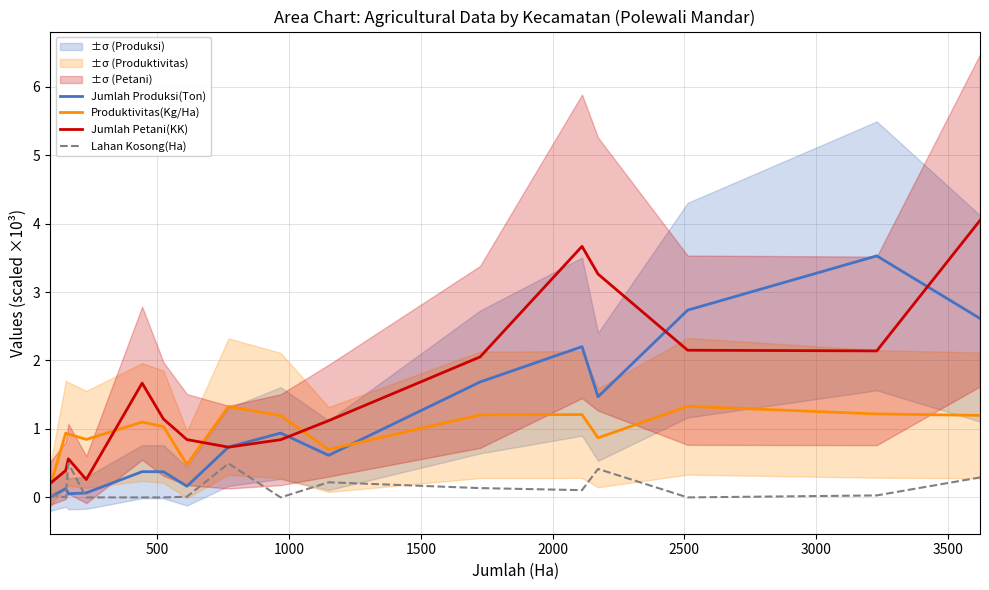

Reading left to right, extract all data points from this chart.

Jumlah Produksi(Ton): 0.0	0.1	0.1	0.1	0.4	0.4	0.2	0.7	0.9	0.6	1.7	2.2	1.5	2.7	3.5	2.6
Produktivitas(Kg/Ha): 0.2	0.9	0.9	0.8	1.1	1.0	0.5	1.3	1.2	0.7	1.2	1.2	0.9	1.3	1.2	1.2
Jumlah Petani(KK): 0.2	0.4	0.6	0.3	1.7	1.1	0.8	0.7	0.8	1.1	2.1	3.7	3.3	2.1	2.1	4.0
Lahan Kosong(Ha): 0.0	0.0	0.5	0.0	0.0	0.0	0.0	0.5	0.0	0.2	0.1	0.1	0.4	0.0	0.0	0.3